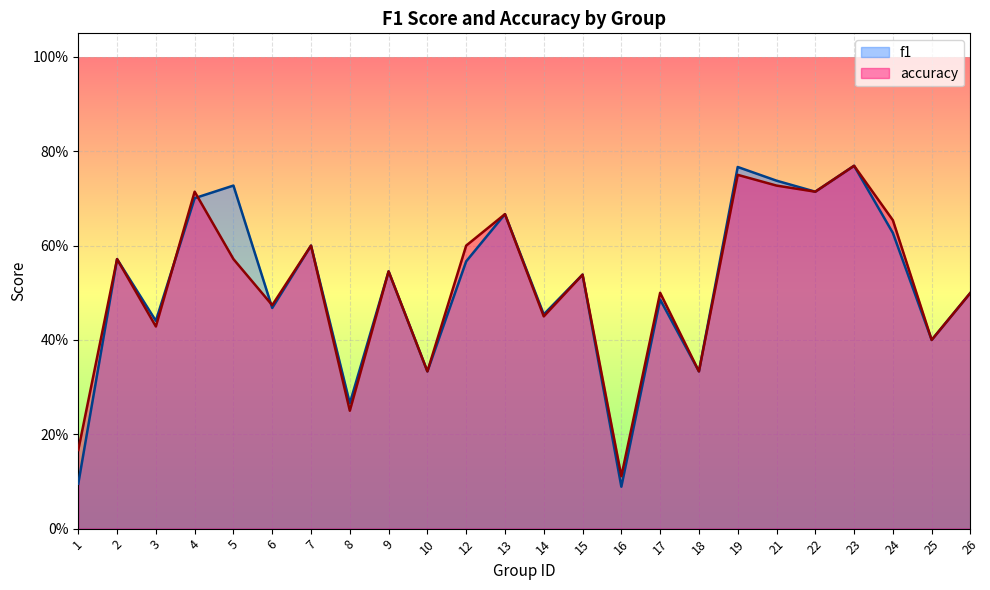

What is the difference between the f1 values at 5 and 6?

0.3